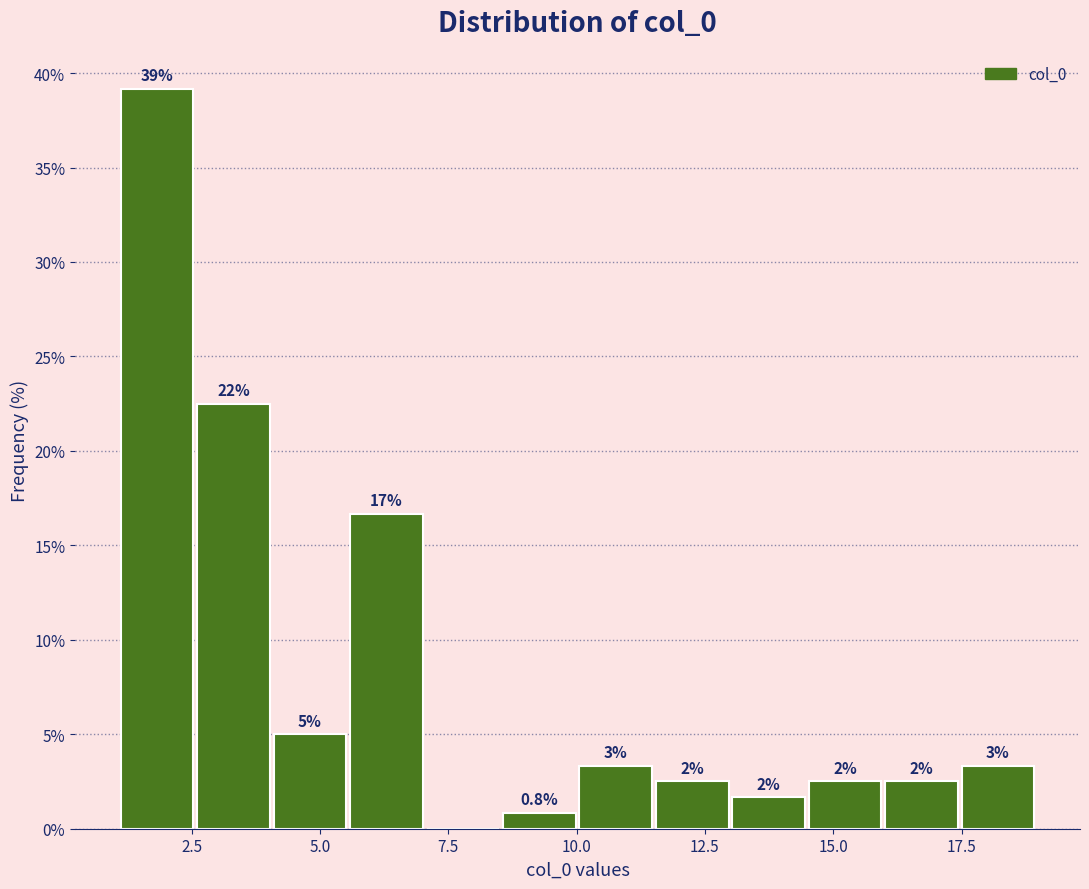

Read against the x-axis, roughly where is the centre of the tallest bar?

2.0